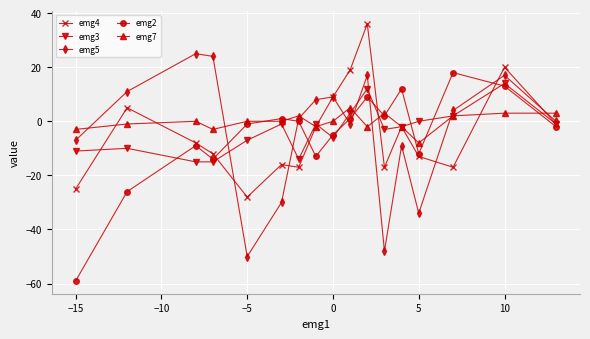

Which series has the largest range (max minus min)?

emg2